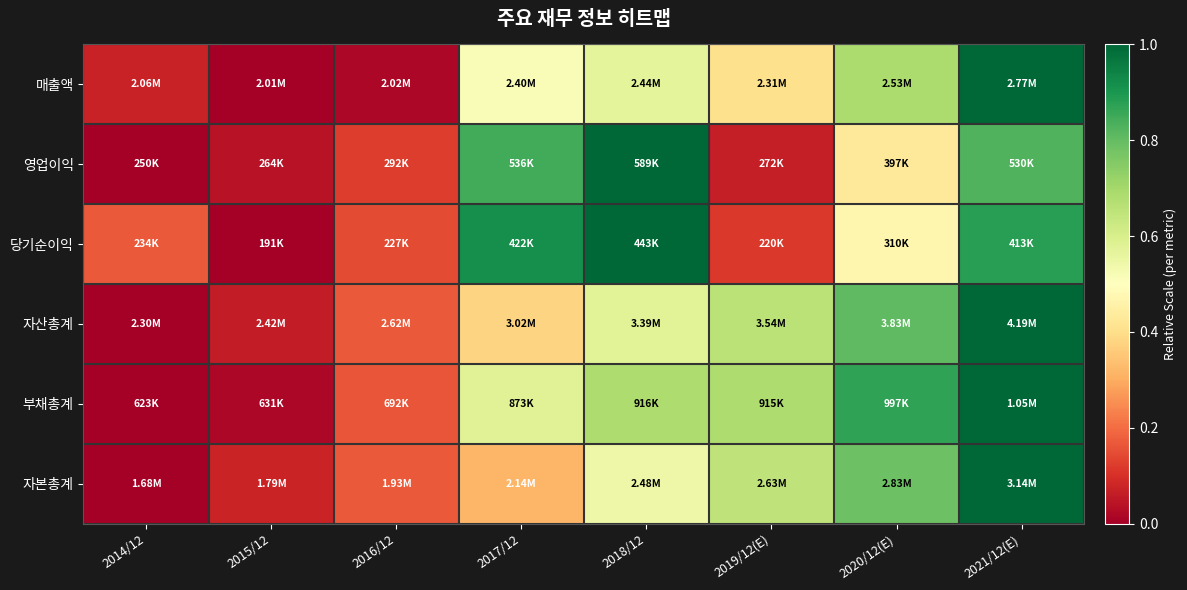

Reading right to left, list all the values displayed in this chart.

매출액: 2021/12(E)=1.0	2020/12(E)=0.7	2019/12(E)=0.4	2018/12=0.6	2017/12=0.5	2016/12=0.0	2015/12=0.0	2014/12=0.1
영업이익: 2021/12(E)=0.8	2020/12(E)=0.4	2019/12(E)=0.1	2018/12=1.0	2017/12=0.8	2016/12=0.1	2015/12=0.0	2014/12=0.0
당기순이익: 2021/12(E)=0.9	2020/12(E)=0.5	2019/12(E)=0.1	2018/12=1.0	2017/12=0.9	2016/12=0.1	2015/12=0.0	2014/12=0.2
자산총계: 2021/12(E)=1.0	2020/12(E)=0.8	2019/12(E)=0.7	2018/12=0.6	2017/12=0.4	2016/12=0.2	2015/12=0.1	2014/12=0.0
부채총계: 2021/12(E)=1.0	2020/12(E)=0.9	2019/12(E)=0.7	2018/12=0.7	2017/12=0.6	2016/12=0.2	2015/12=0.0	2014/12=0.0
자본총계: 2021/12(E)=1.0	2020/12(E)=0.8	2019/12(E)=0.6	2018/12=0.5	2017/12=0.3	2016/12=0.2	2015/12=0.1	2014/12=0.0